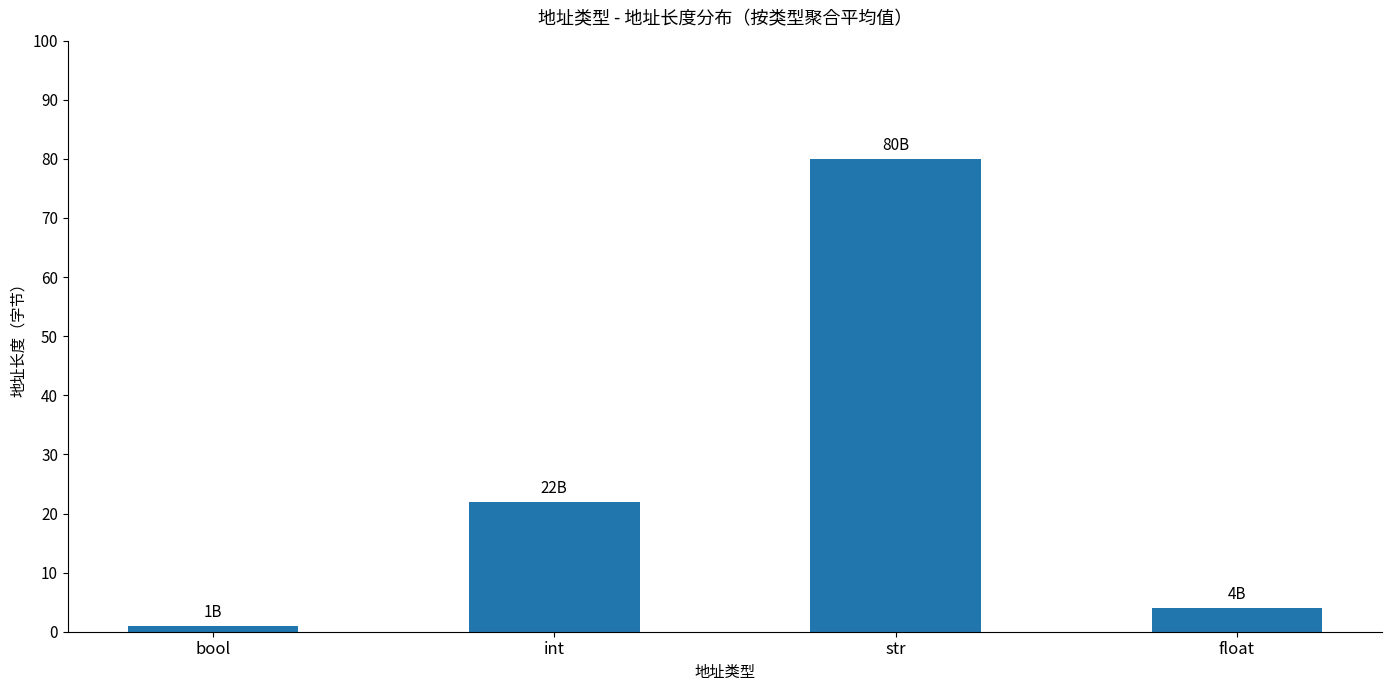

List the labels in order of value, largest first.

str, int, float, bool